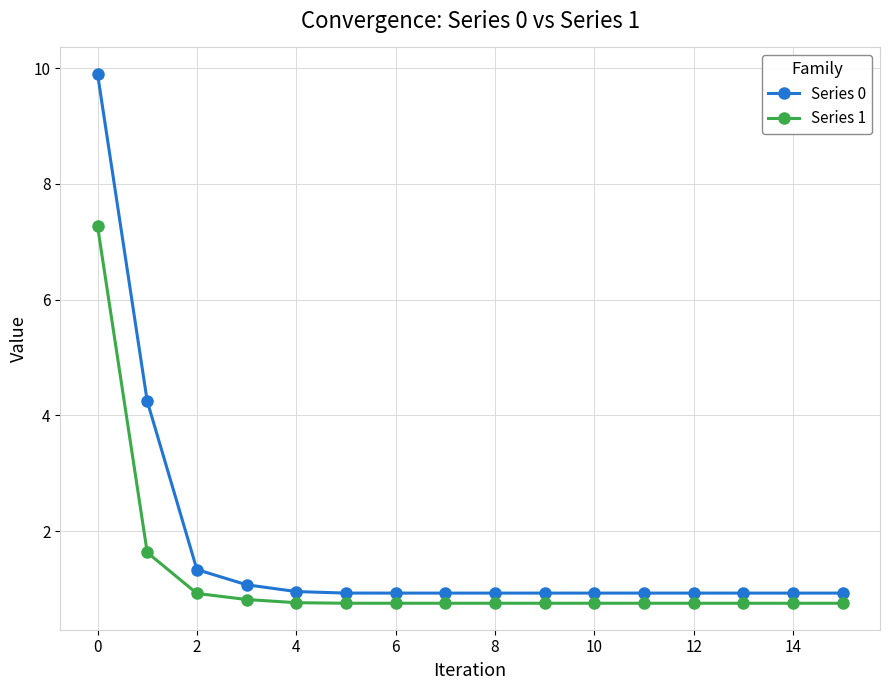

Rank the series by their maximum value, from highest to lowest.

Series 0, Series 1